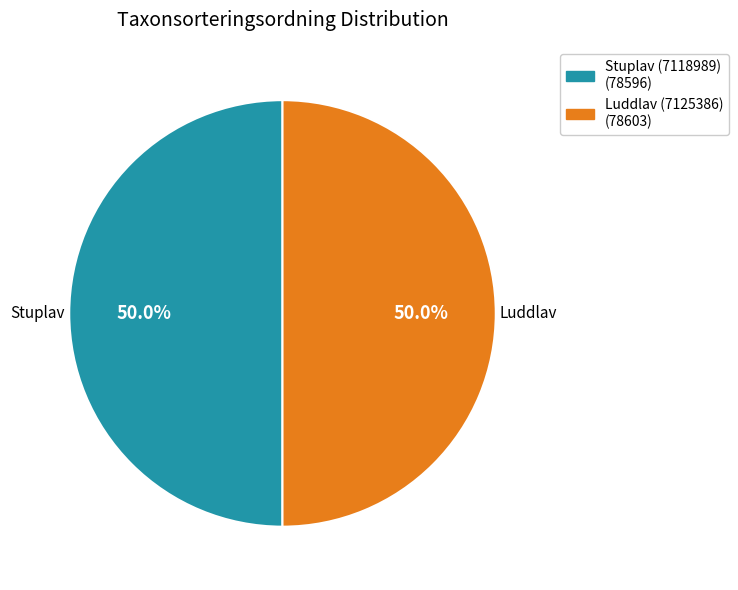

What is the total percentage of Luddlav (7125386) (78603) and Stuplav (7118989) (78596)?

100.0%